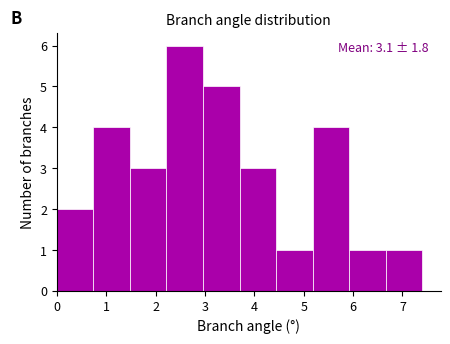

Over which range of the x-axis is the bar tallest?

2.22 to 2.96